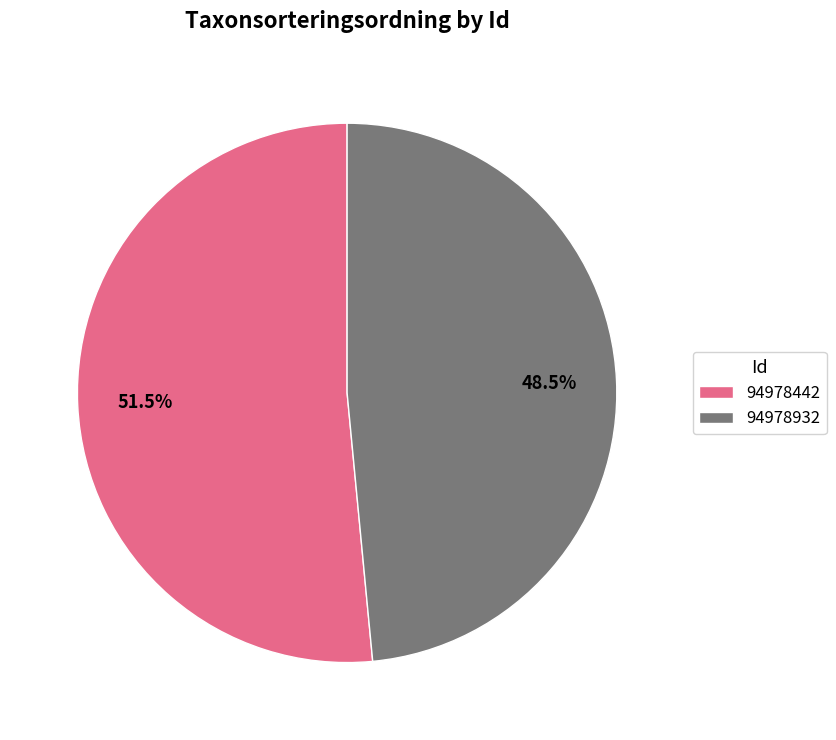

How many segments does this pie chart have?

2